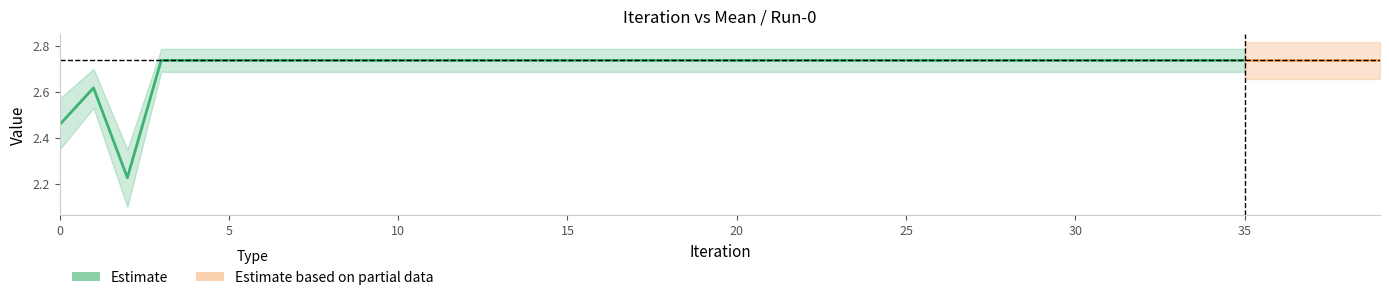

At how many categories does at least one series exceed 1?

40